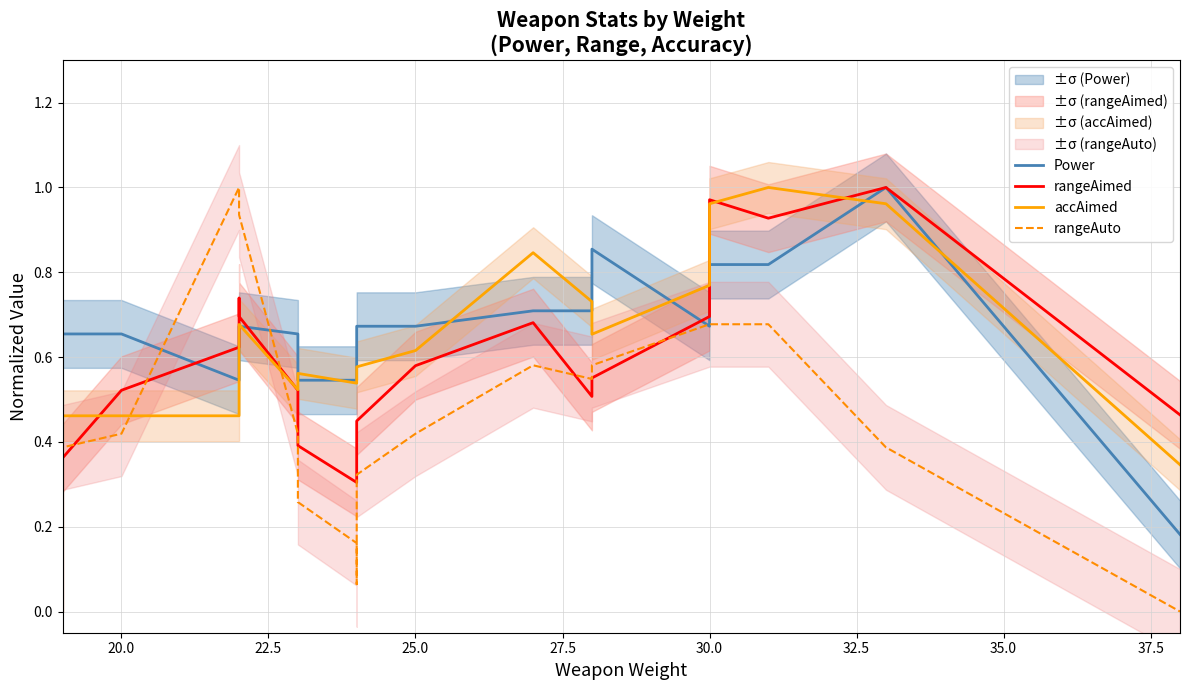

List the series in order of their peak value, highest first.

accAimed, rangeAimed, Power, rangeAuto